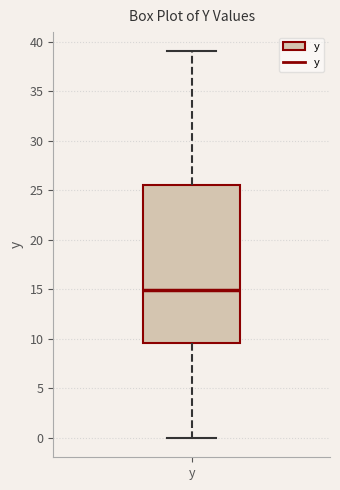

Where is the upper edge of the box for y on the y-axis? The values are not printed on the chart, so give them approximately, as read against the axis.

25.5